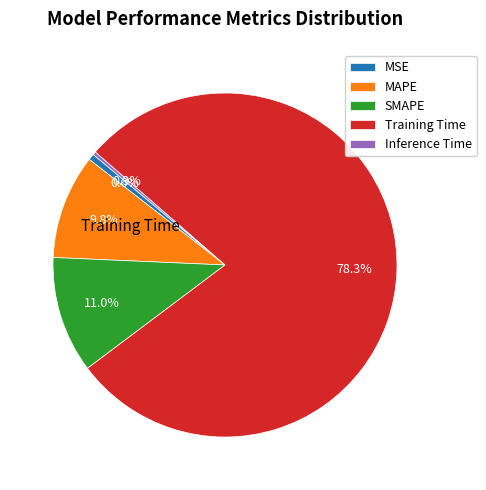

Is there any slice that represents more than half of the pie?

Yes